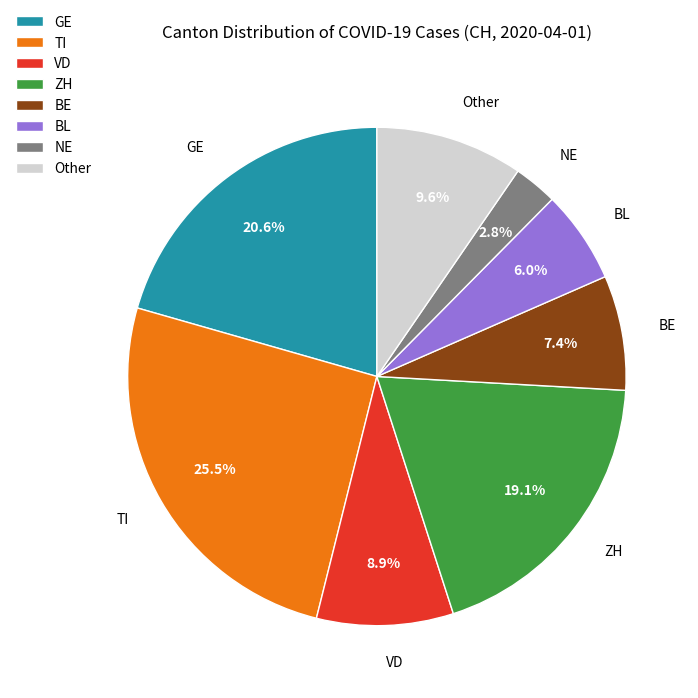

Does TI represent more than half of the total?

No